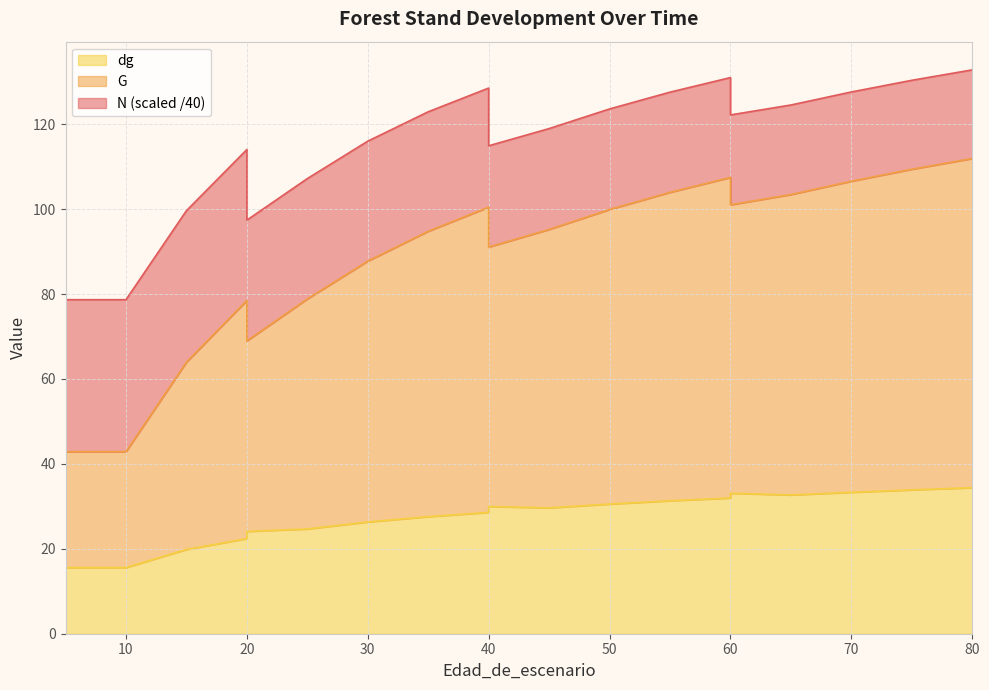

How many interior local valleys does the G series have?

3